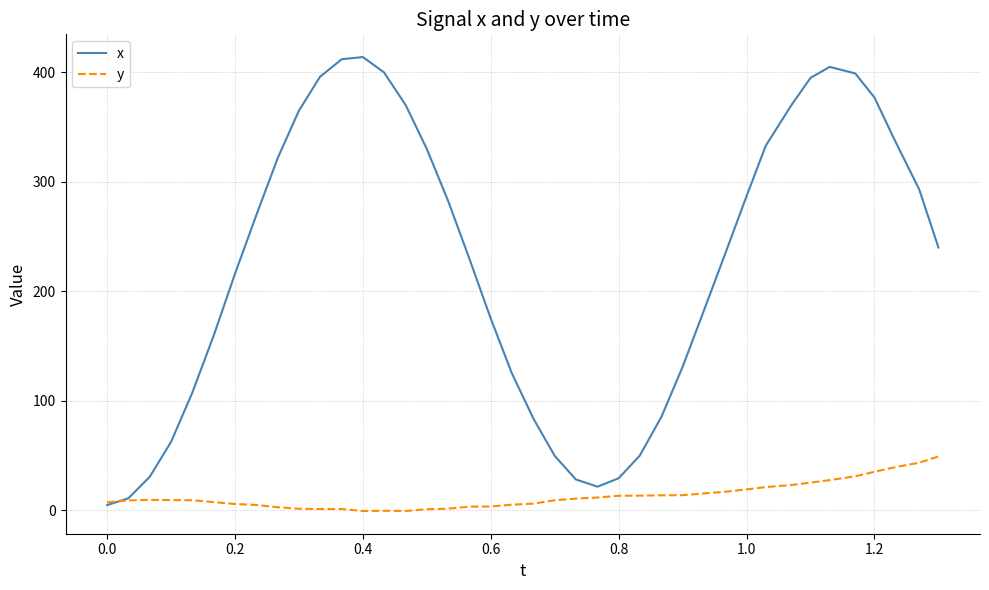

Which series has the widest spread of values?

x